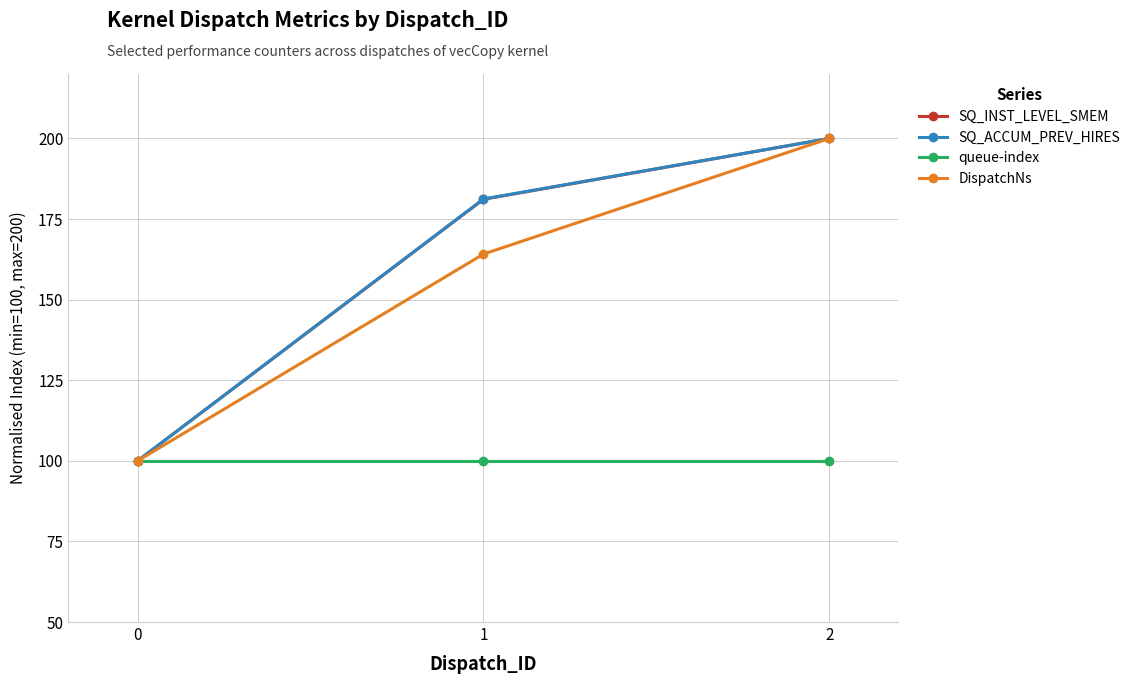

Rank the categories by SQ_INST_LEVEL_SMEM value from highest to lowest.

2, 1, 0